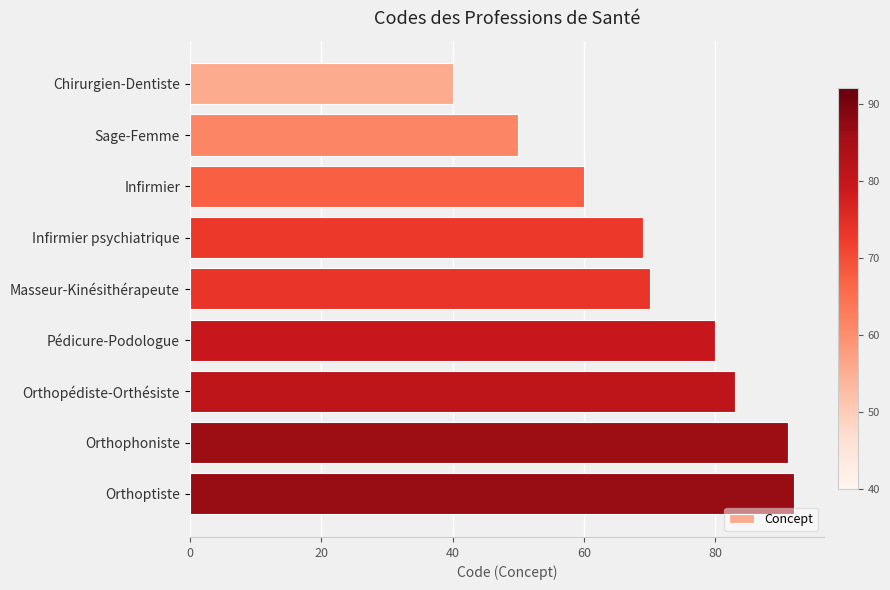

Which has a higher value, Pédicure-Podologue or Orthoptiste?

Orthoptiste